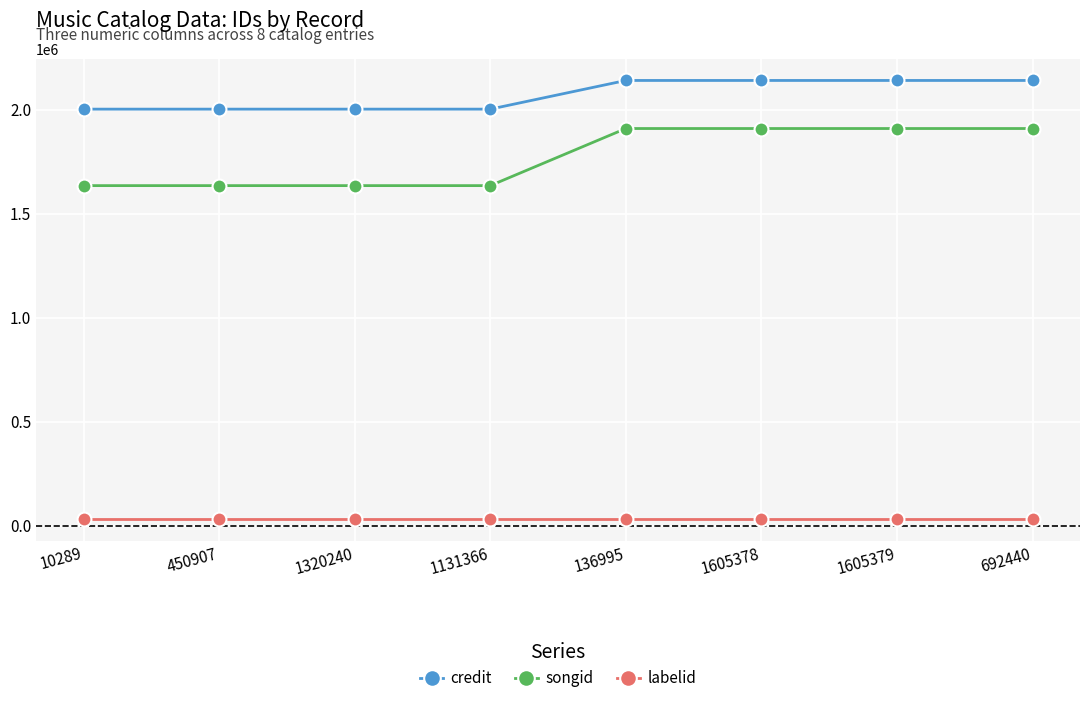

Reading right to left, what are all the values shown in this chart?

credit: 2139723	2139723	2139723	2139723	2001872	2001872	2001872	2001872
songid: 1908698	1908698	1908698	1908698	1634233	1634233	1634233	1634233
labelid: 32764	32764	32764	32764	32764	32764	32764	32764